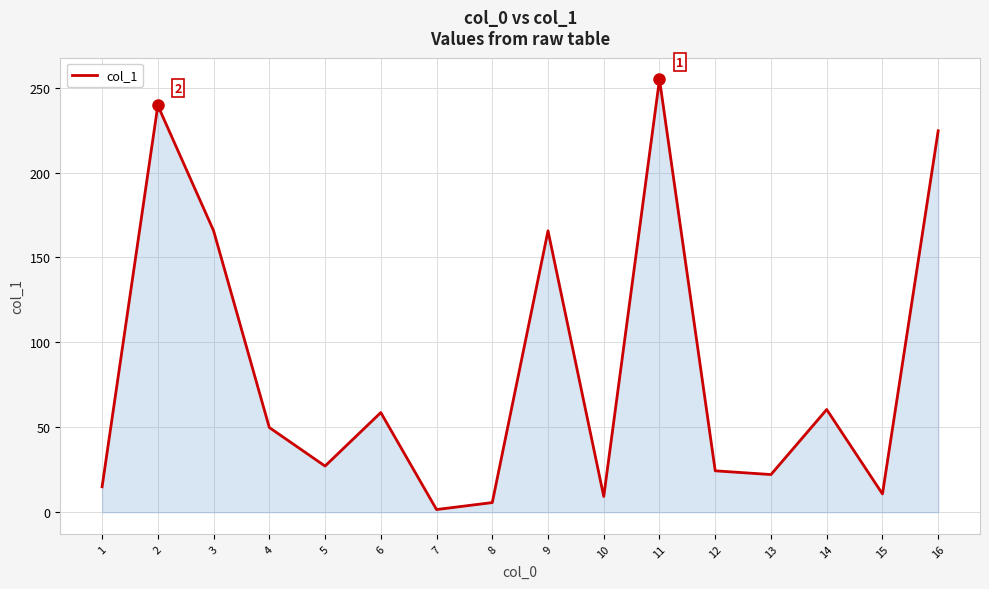

The chart shows a value of 165.8 at 3. True or false?

True